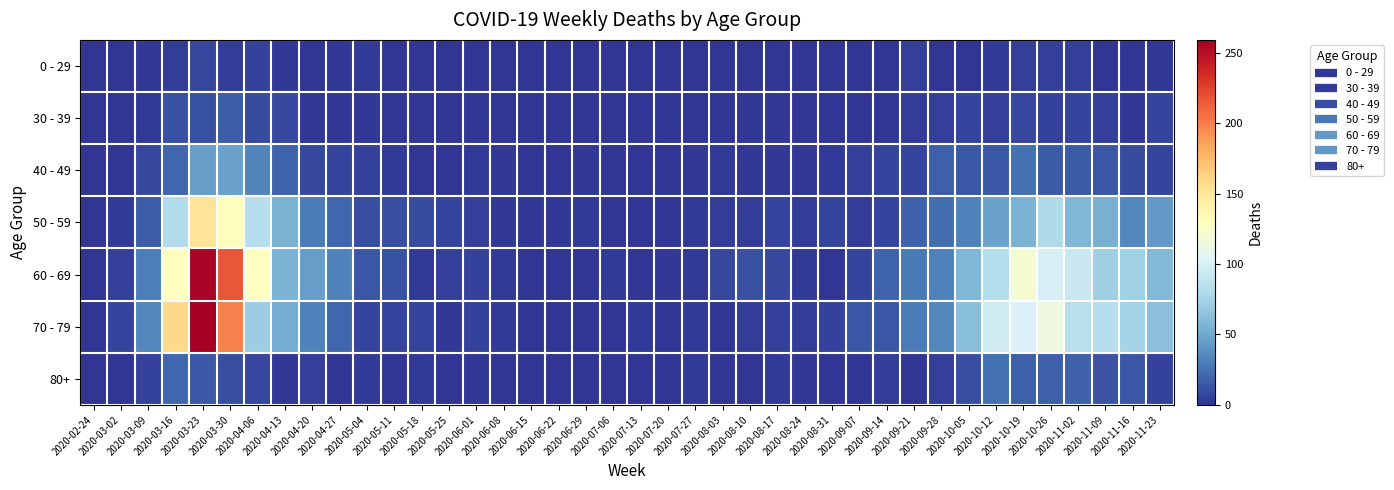

Which series has the largest range (max minus min)?

70 - 79